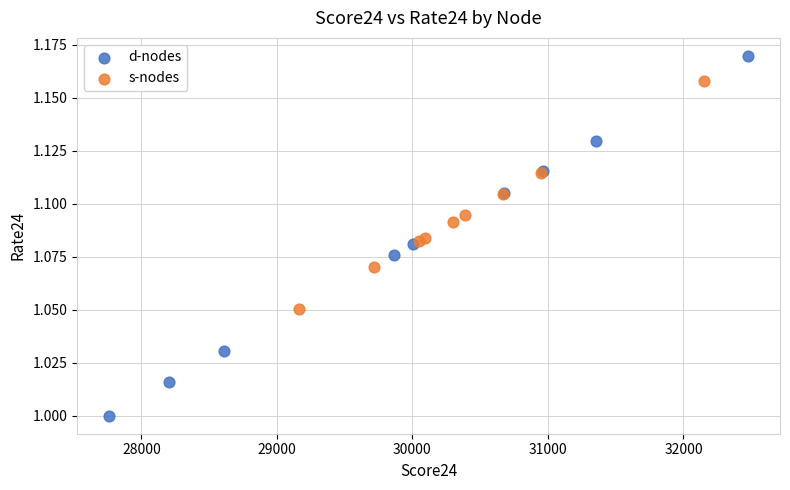

Which series reaches the maximum Y coordinate?

d-nodes